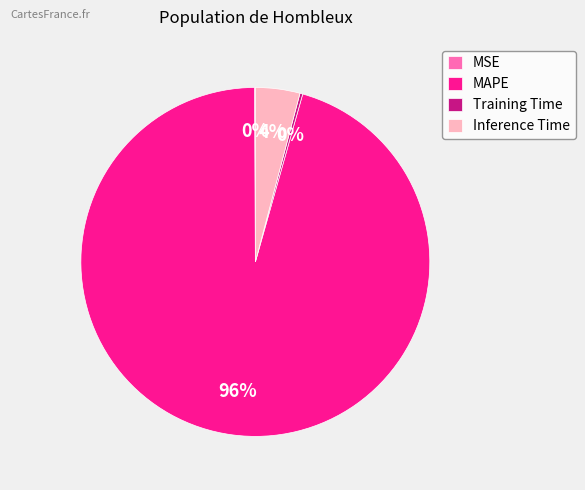

Is there any slice that represents more than half of the pie?

Yes